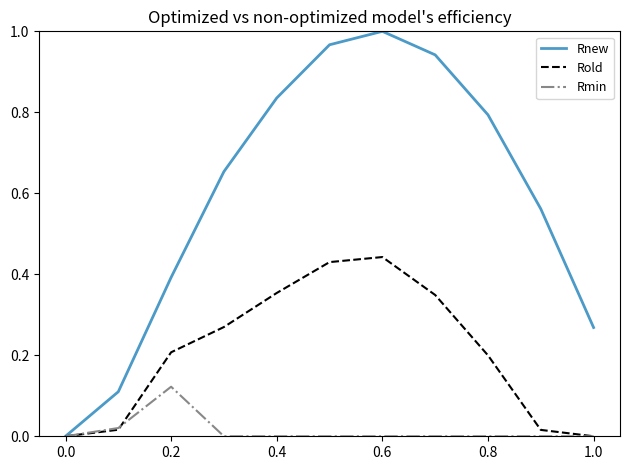

Rank the series by their average value, from lowest to highest.

Rmin, Rold, Rnew